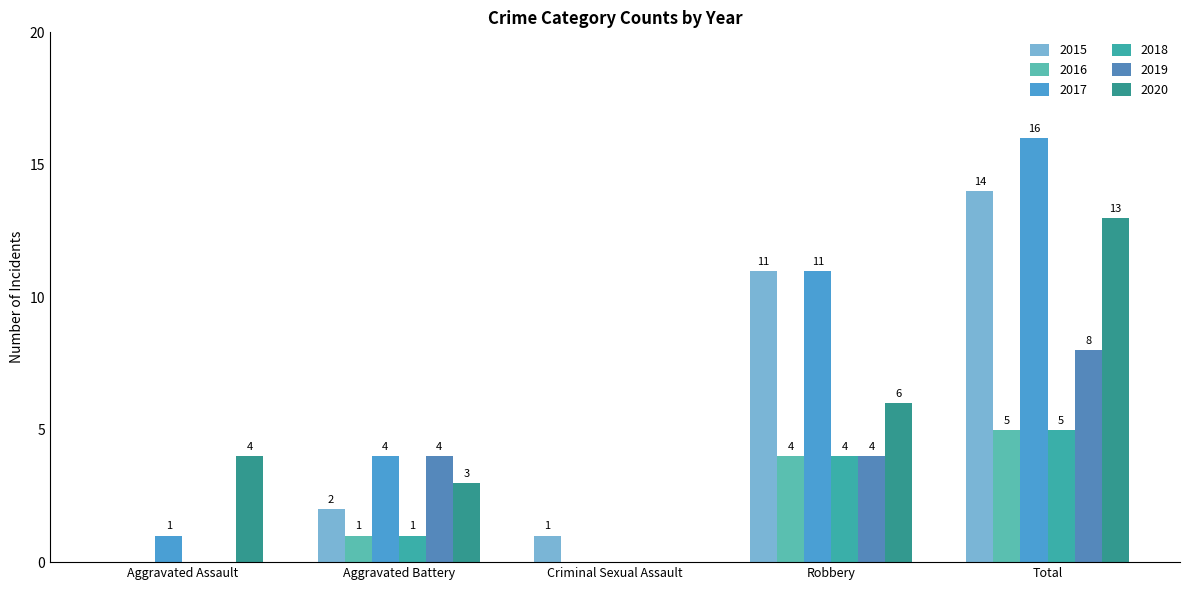

Which series has the largest total across all categories?

2017